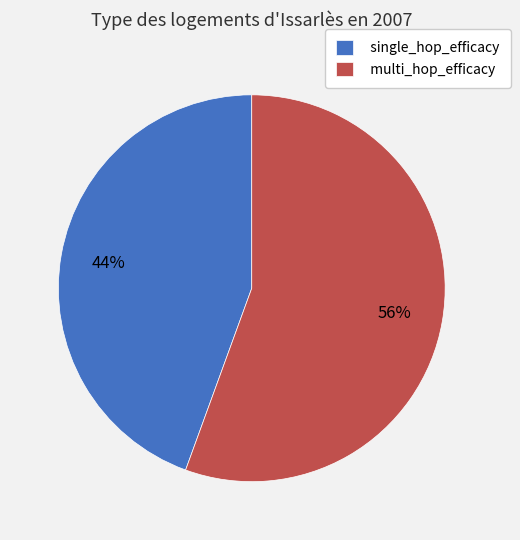

The single_hop_efficacy slice represents 44% of the pie. True or false?

True